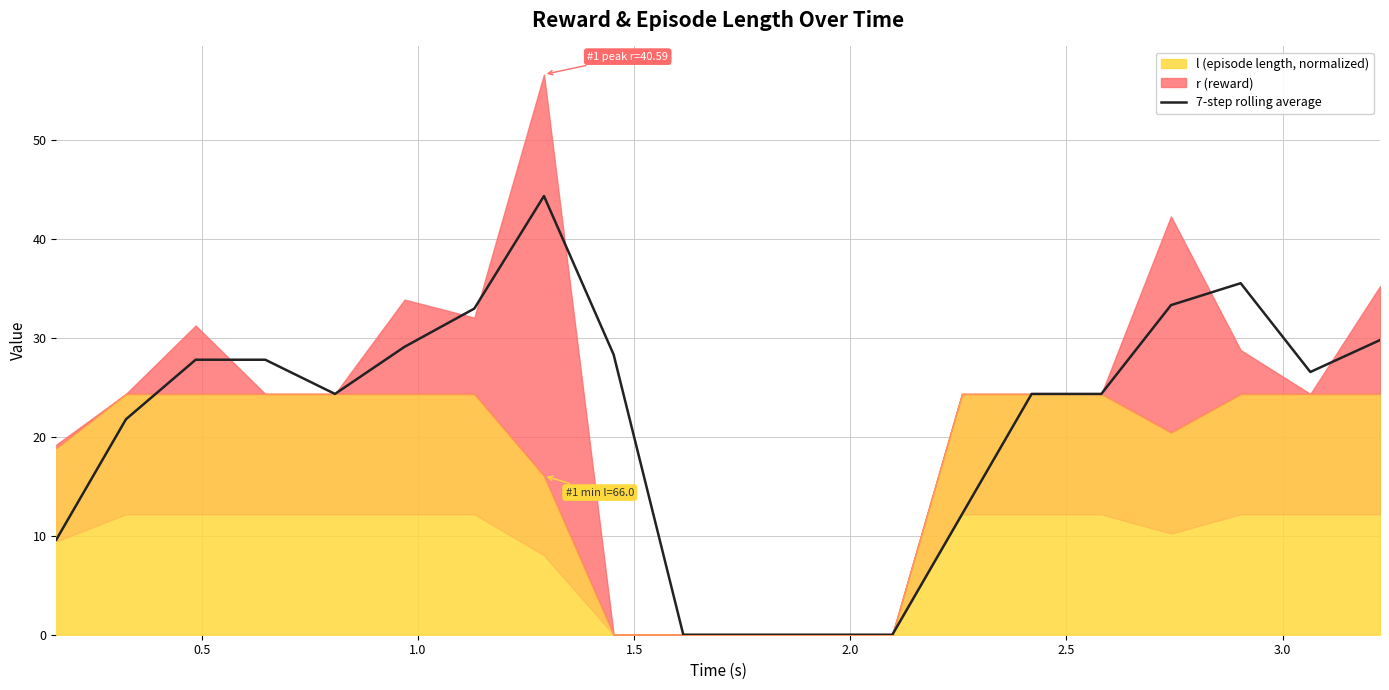

The chart shows a value of 4.9 at 0.0. True or false?

False